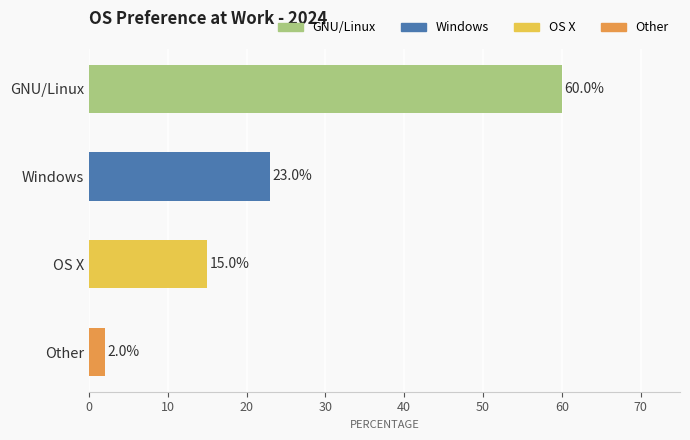

Rank the categories by value from highest to lowest.

GNU/Linux, Windows, OS X, Other